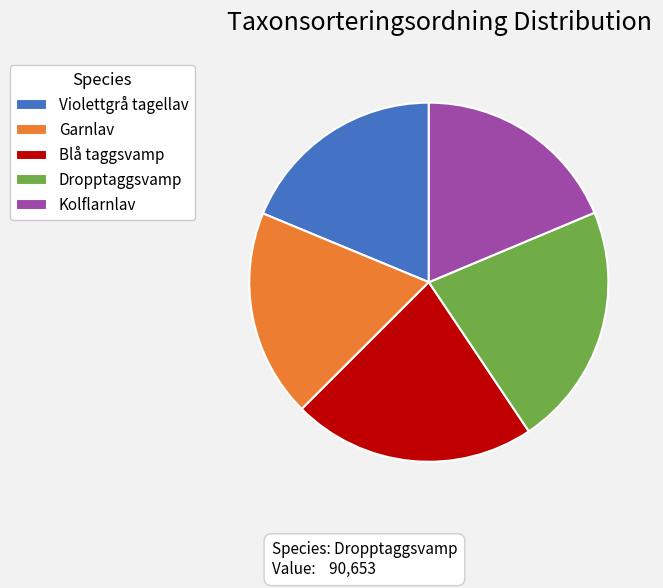

What is the ratio of the value at Dropptaggsvamp to the value at Violettgrå tagellav?

1.2